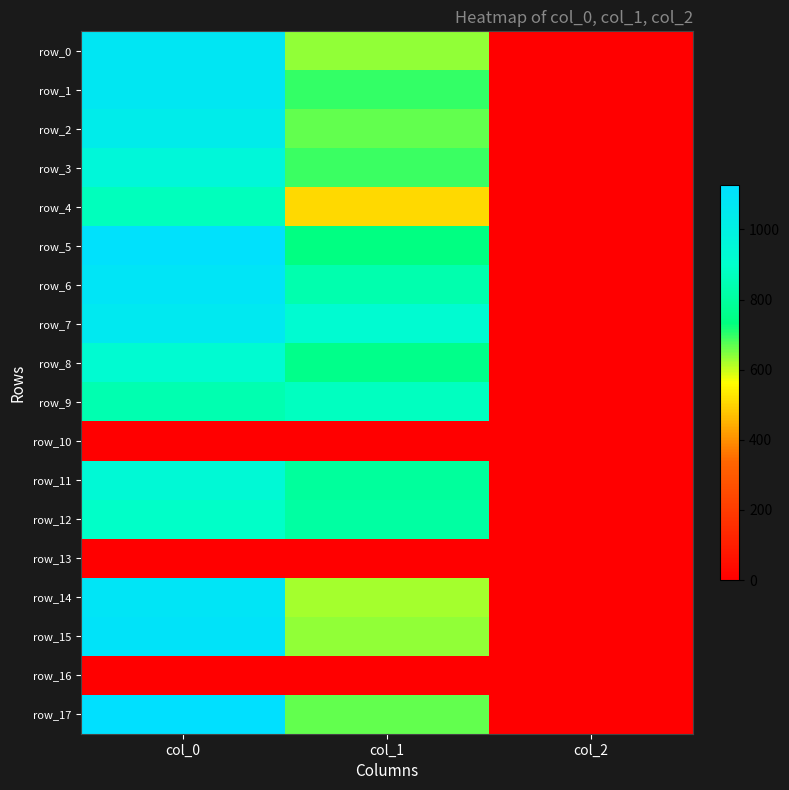

Which category has the lowest value across all series?

col_0